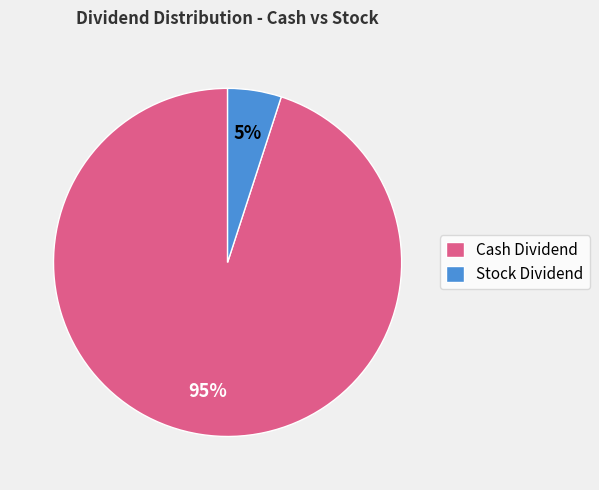

What is the largest slice in the pie chart?

Cash Dividend